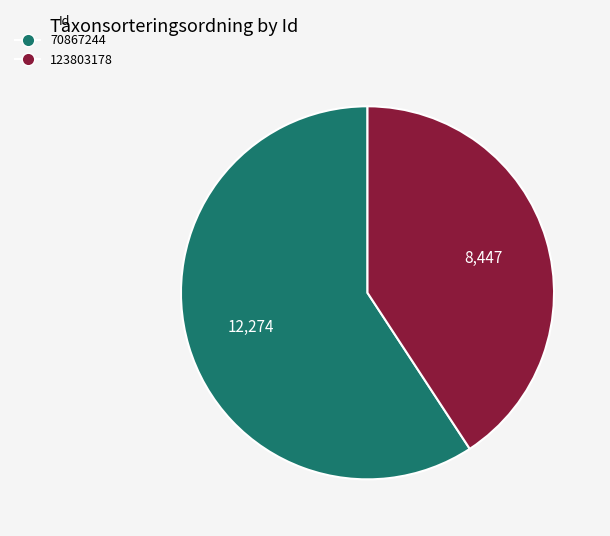

What is the ratio of the value at 123803178 to the value at 70867244?

0.7